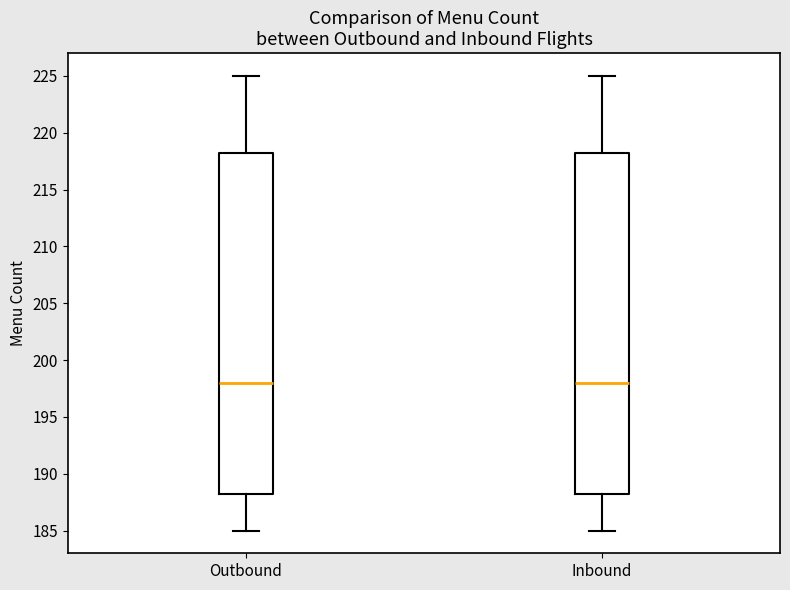

Reading left to right, read every box against the y-axis: the position of its median line, the range the box covers, and the ends of its whiskers. The values are not printed on the chart, so give them approximately, as read against the axis.

Outbound: median 198.0, box 188.5 to 218.5, whiskers 185.0 to 225.0
Inbound: median 198.0, box 188.5 to 218.5, whiskers 185.0 to 225.0